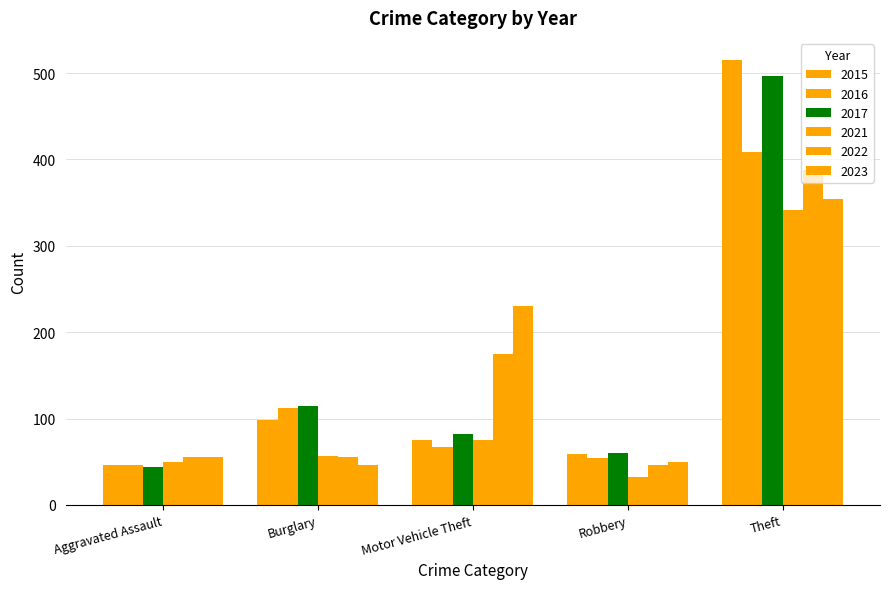

How many categories are shown in the chart?

5